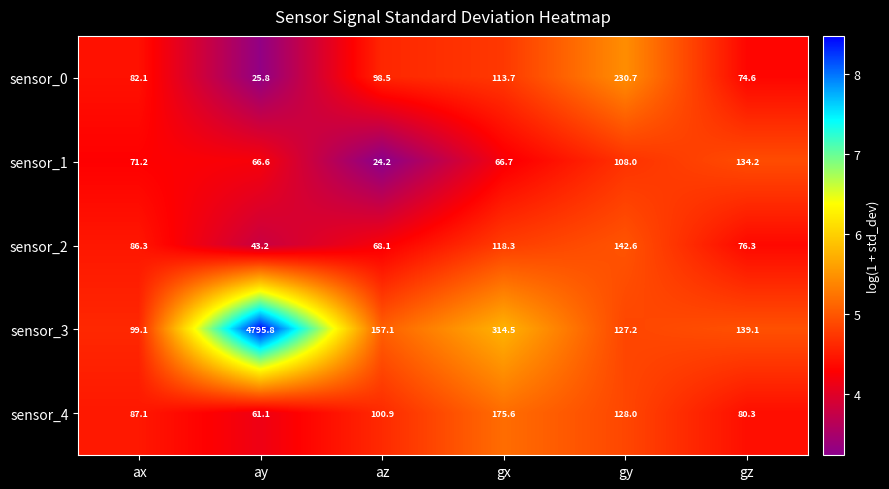

Reading right to left, what are all the values shown in this chart?

sensor_0: 74.6	230.7	113.7	98.5	25.8	82.1
sensor_1: 134.2	108.0	66.7	24.2	66.6	71.2
sensor_2: 76.3	142.6	118.3	68.1	43.2	86.3
sensor_3: 139.1	127.2	314.5	157.1	4795.8	99.1
sensor_4: 80.3	128.0	175.6	100.9	61.1	87.1